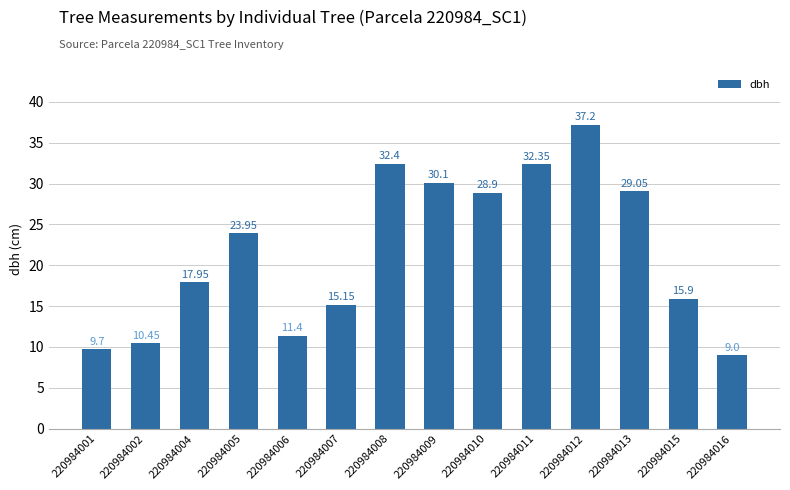

True or false: the data shows 9.0 at 220984016.

True